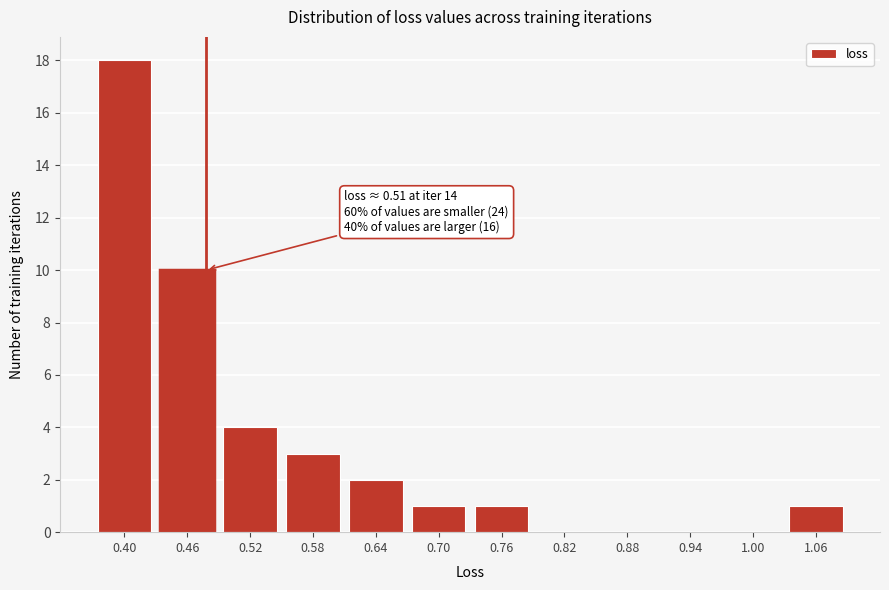

Reading left to right, transcribe all the data shown in this chart.

0.40=18	0.46=10	0.52=4	0.58=3	0.64=2	0.70=1	0.76=1	0.82=0	0.88=0	0.94=0	1.00=0	1.06=1